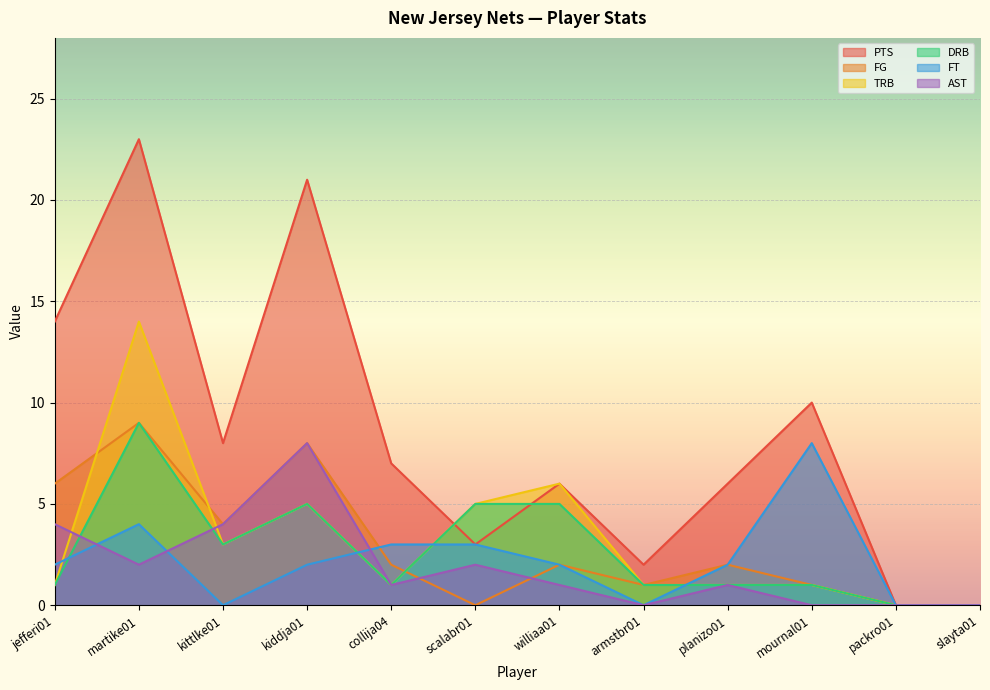

What is the total value across all series at collija04?

15